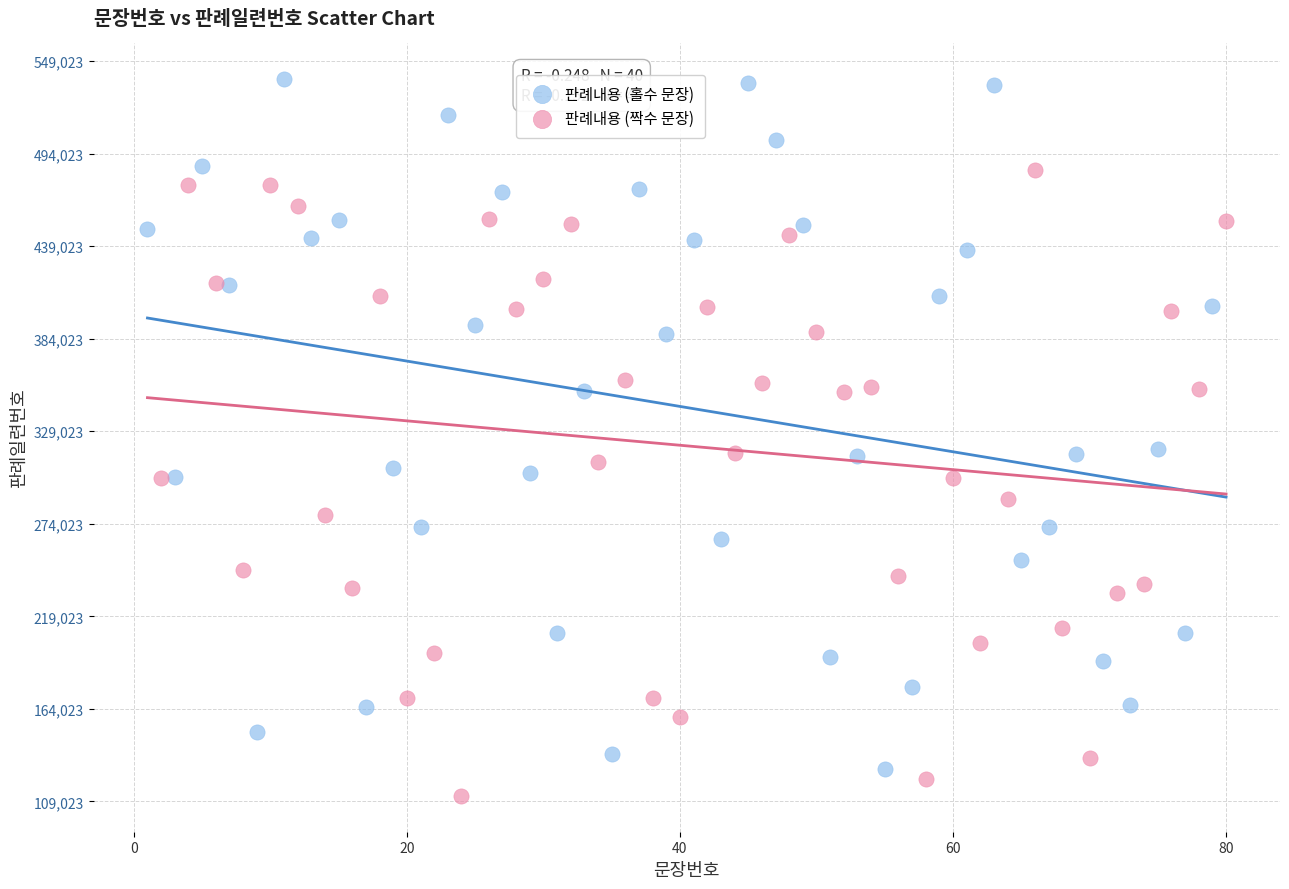

Which series reaches the maximum Y coordinate?

판례내용 (홀수 문장)